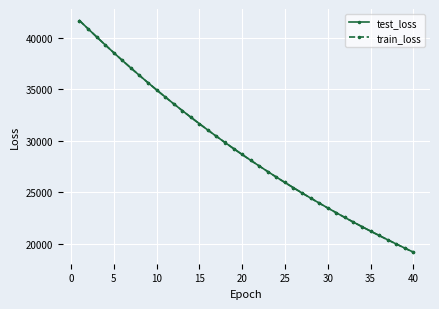

What is the value of the test_loss point at the 27th from the left?

24920.2